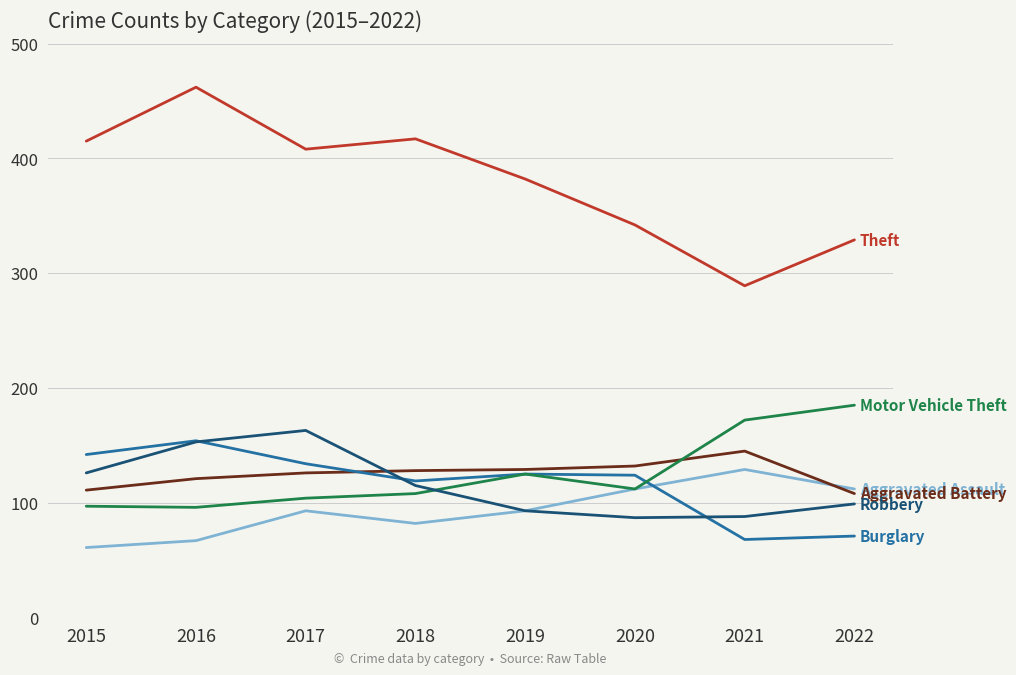

What is the total value across all series at 2021?

891